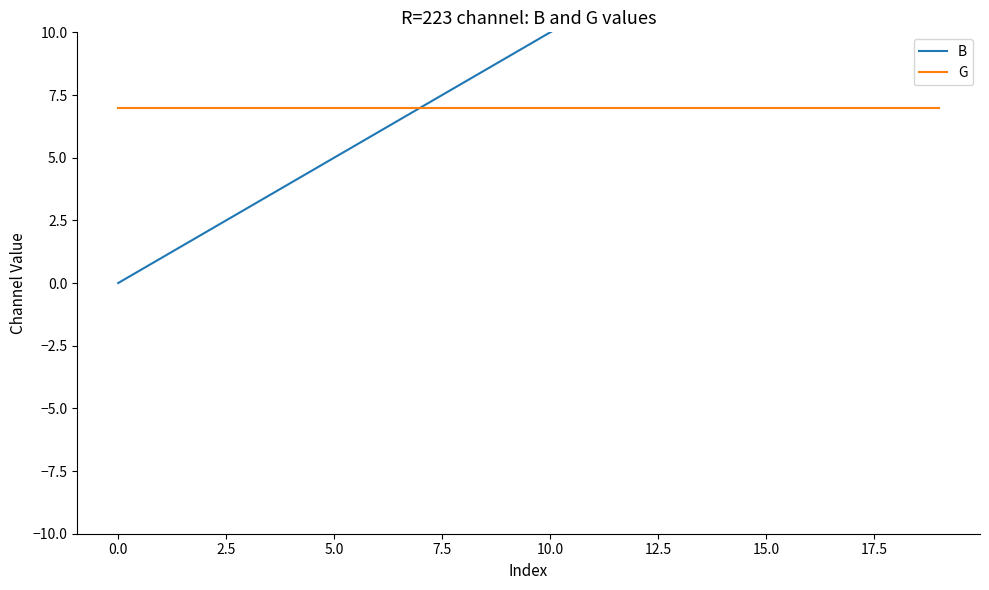

True or false: B has more than 2 points higher than both neighbors.

False